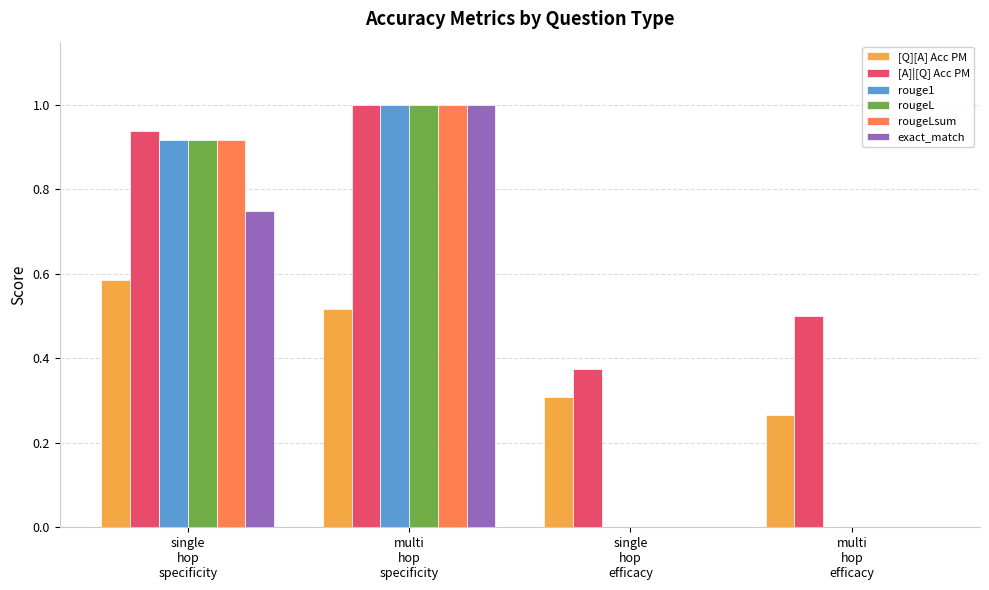

Which series has the largest total across all categories?

[A]|[Q] Acc PM